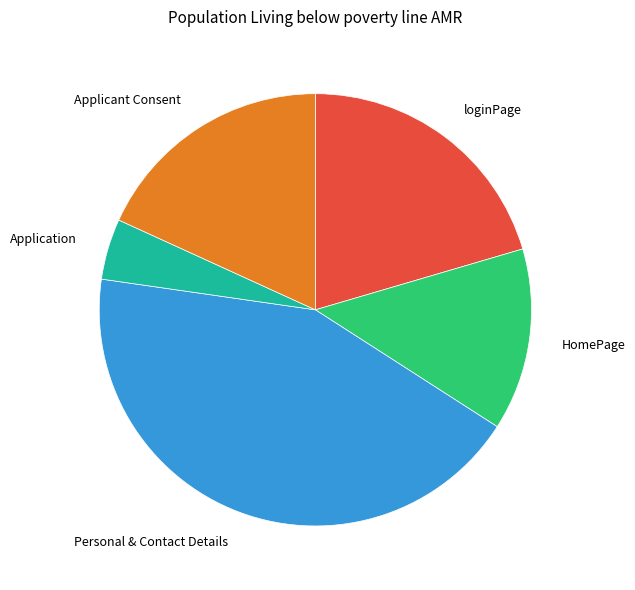

Do HomePage and Applicant Consent together represent more than half of the pie?

No